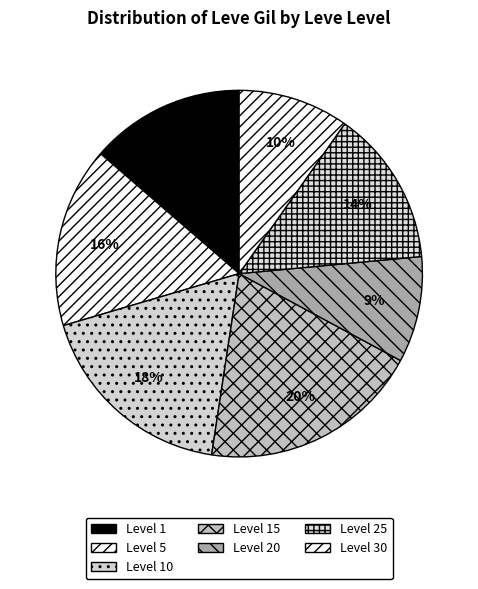

Count the number of slices in the pie.

7